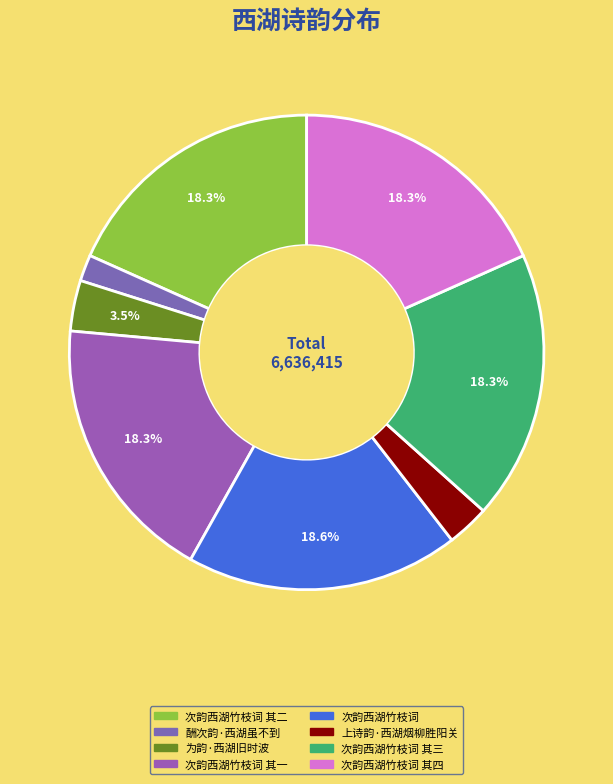

How many slices are in this pie chart?

8